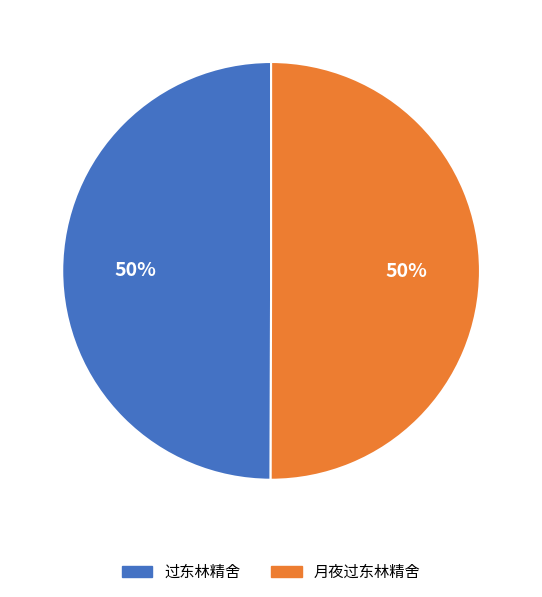

What percentage is the 月夜过东林精舍 slice, to the nearest percent?

50%